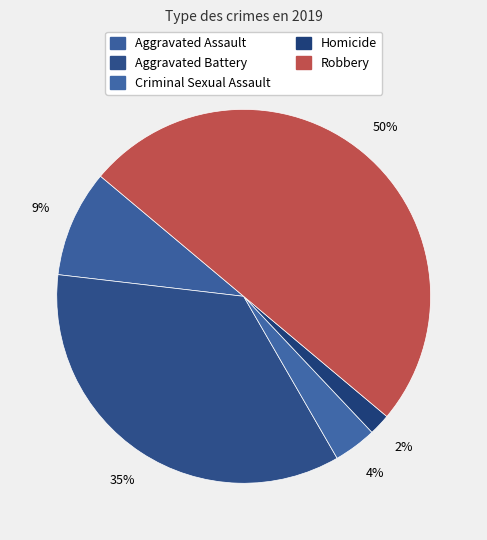

Count the number of slices in the pie.

5